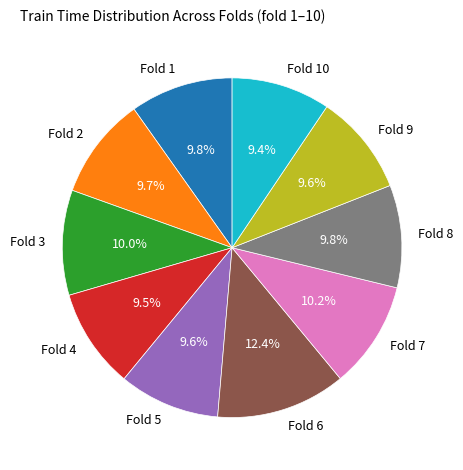

Is there any slice that represents more than half of the pie?

No